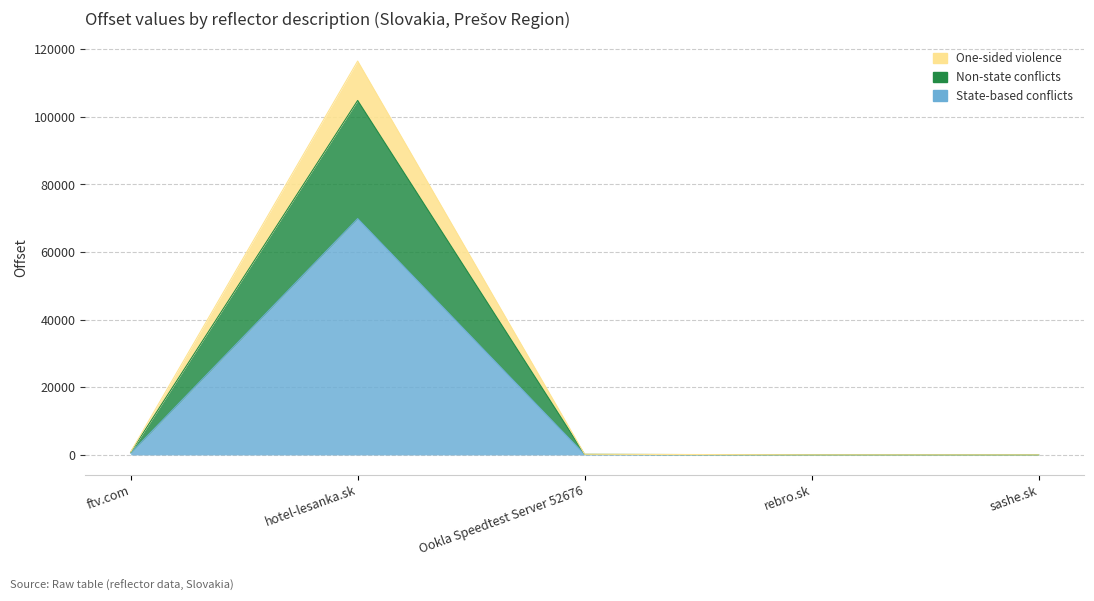

What is the sum of the values at Ookla Speedtest Server 52676 and ftv.com?

639.0